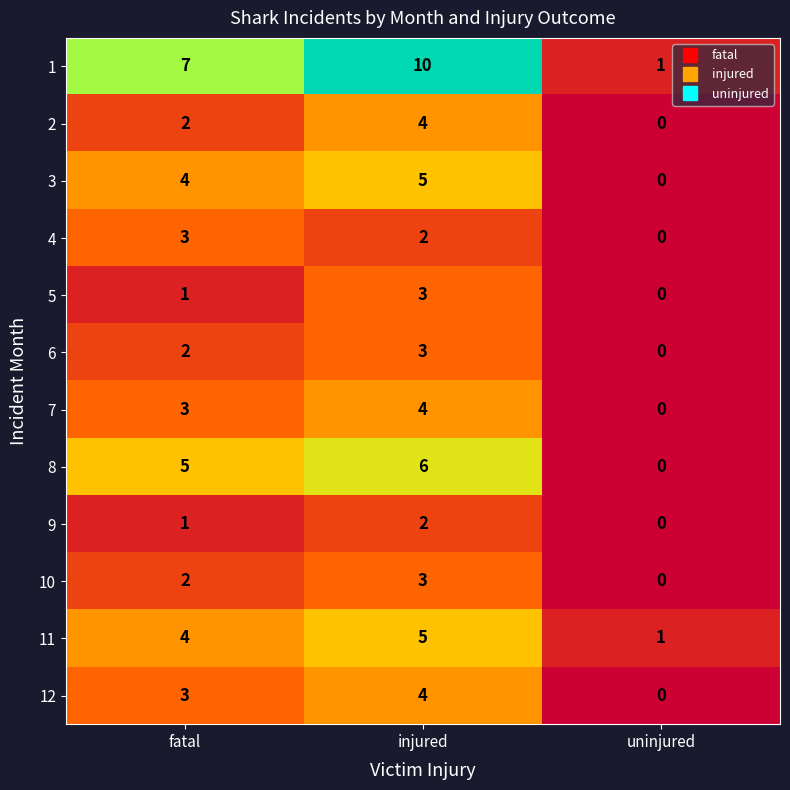

At which label is 9 closest to 1?

fatal